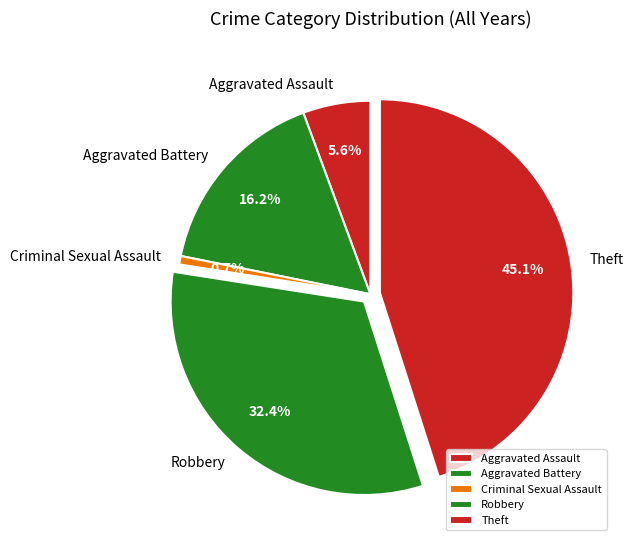

Which category has the smallest portion of the pie?

Criminal Sexual Assault